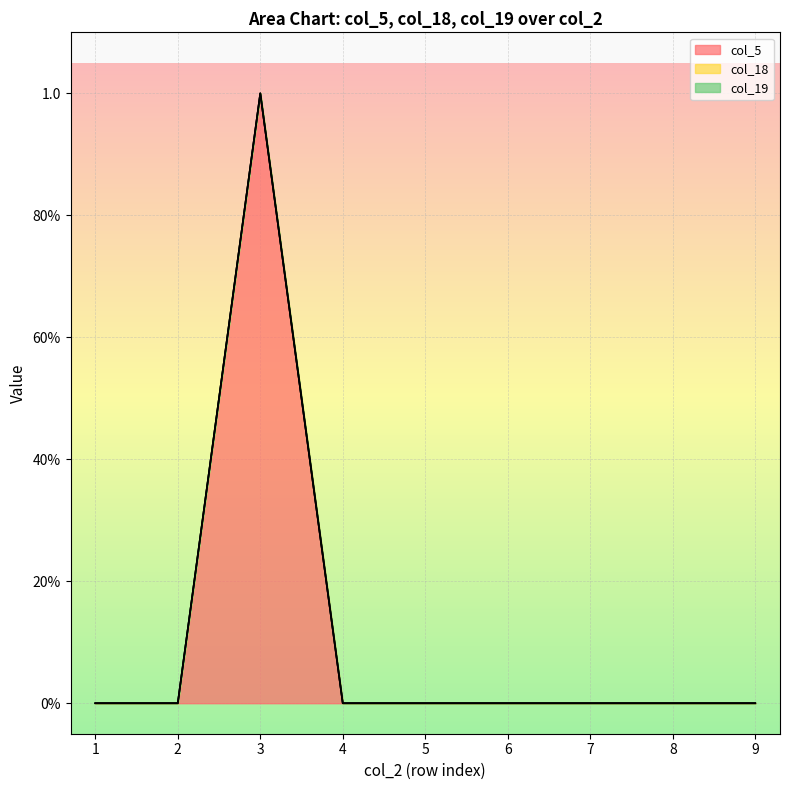

List the labels in order of col_18 value, smallest first.

1, 2, 3, 4, 5, 6, 7, 8, 9